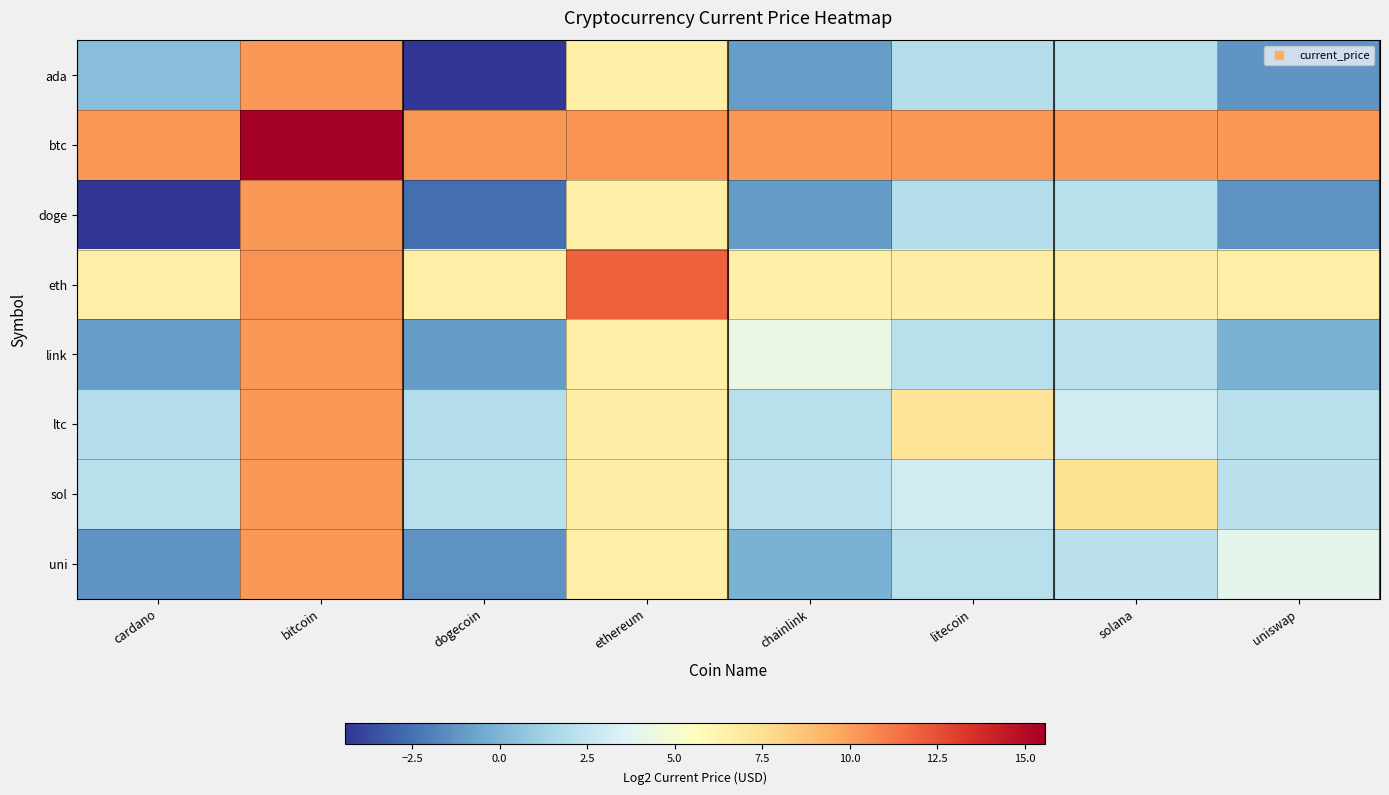

What is the total value across all series at chainlink?

23.5